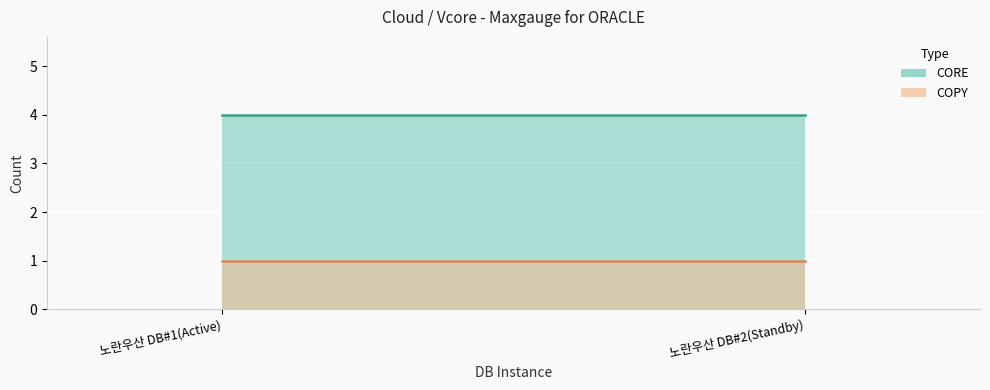

At how many categories does at least one series exceed 2?

2